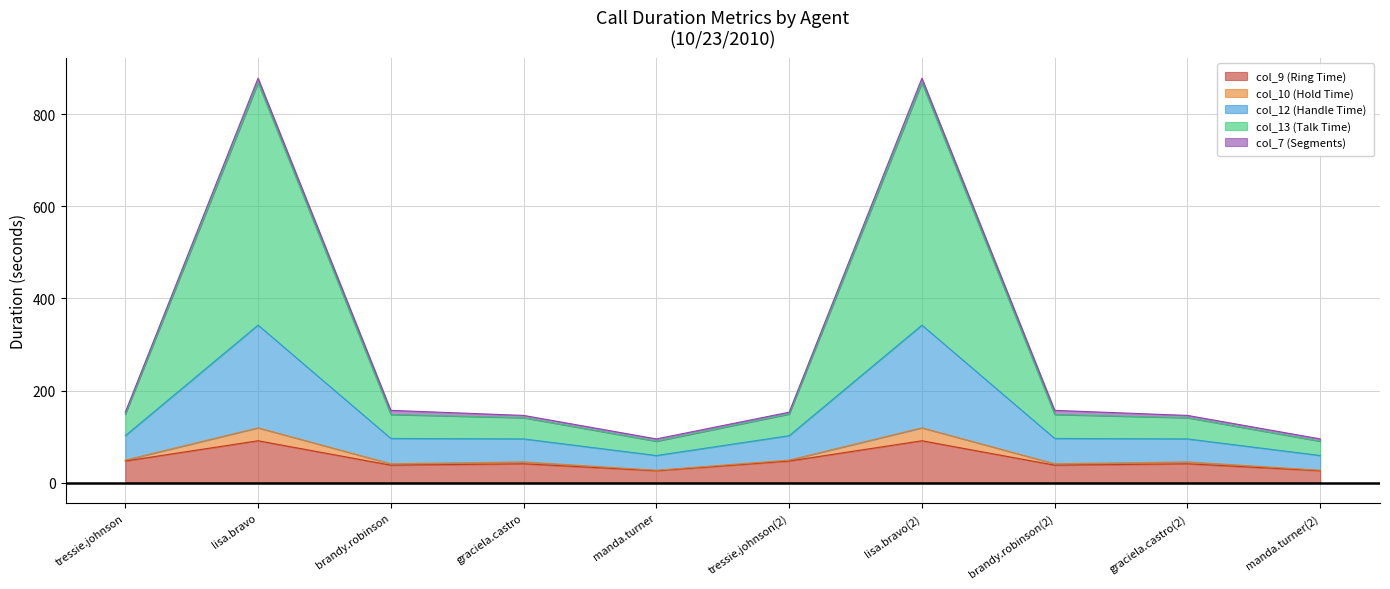

The value of col_9 (Ring Time) at lisa.bravo(2) is 138. True or false?

False